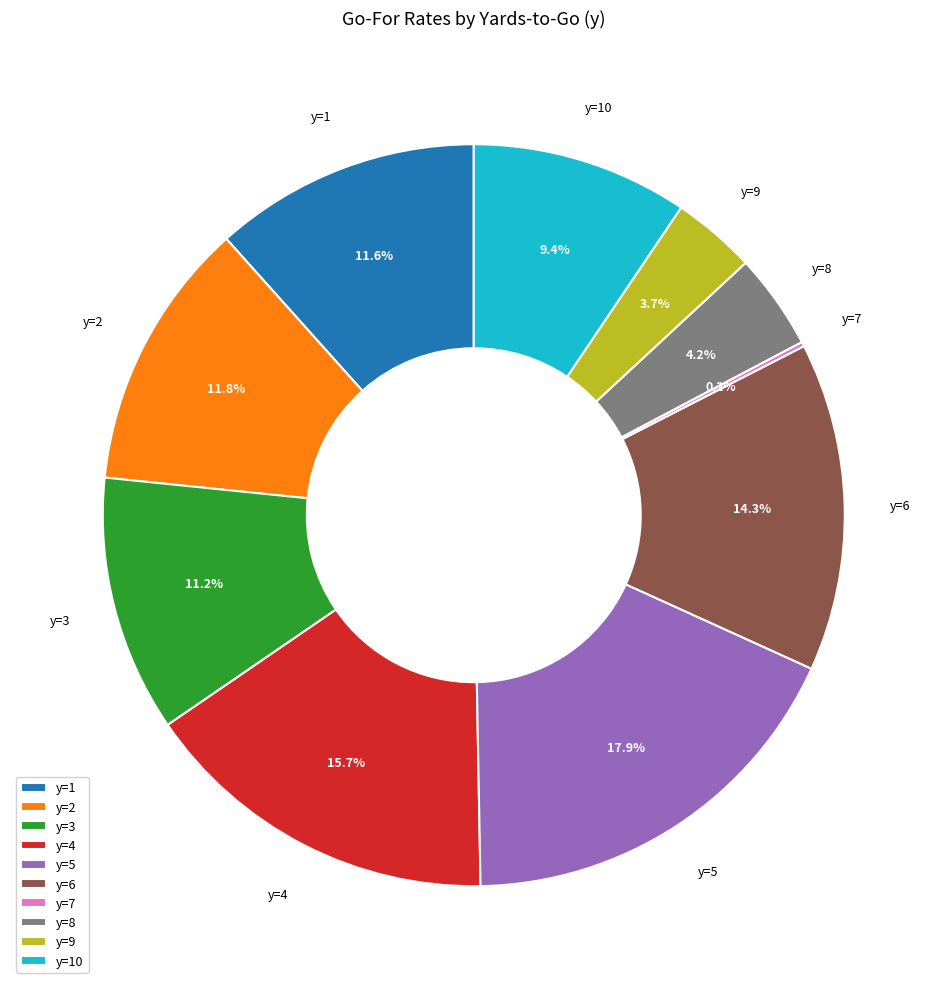

What is the ratio of the value at y=4 to the value at y=3?

1.4